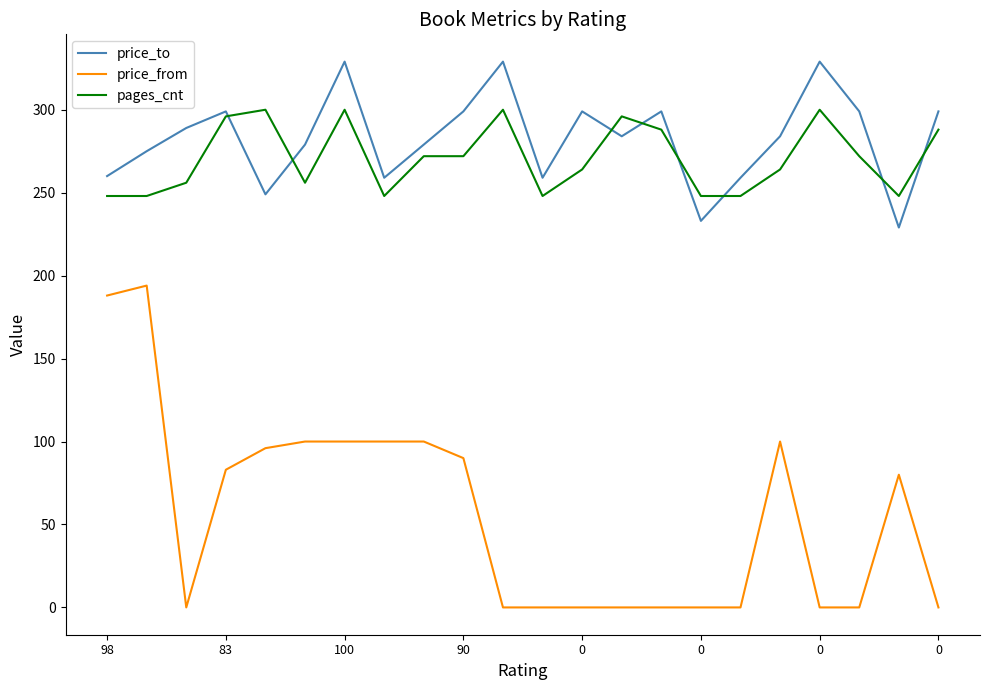

List the series in order of their peak value, highest first.

price_to, pages_cnt, price_from